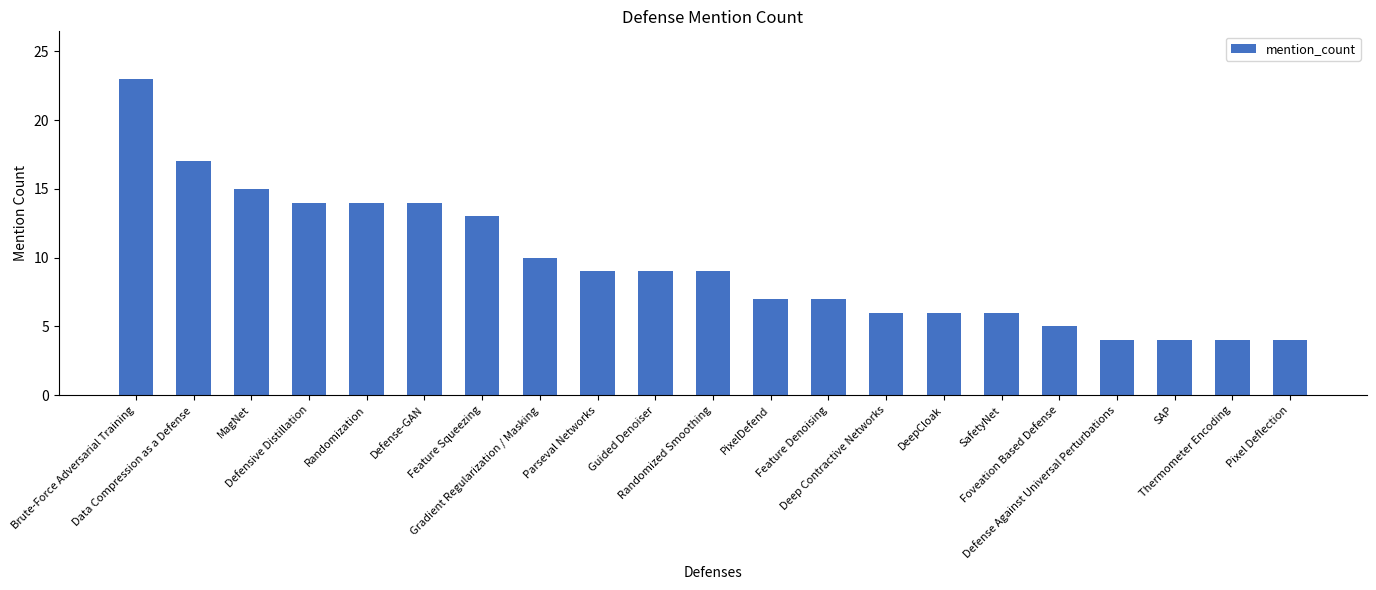

True or false: the data shows 23 at Brute-Force Adversarial Training.

True